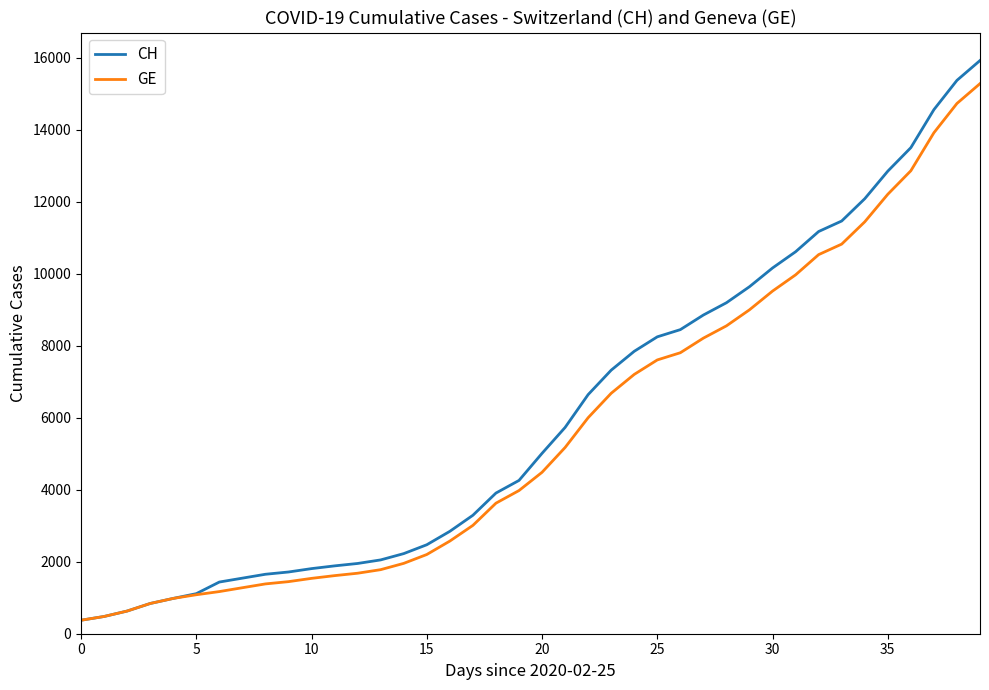

What is the average value of the GE series?

5641